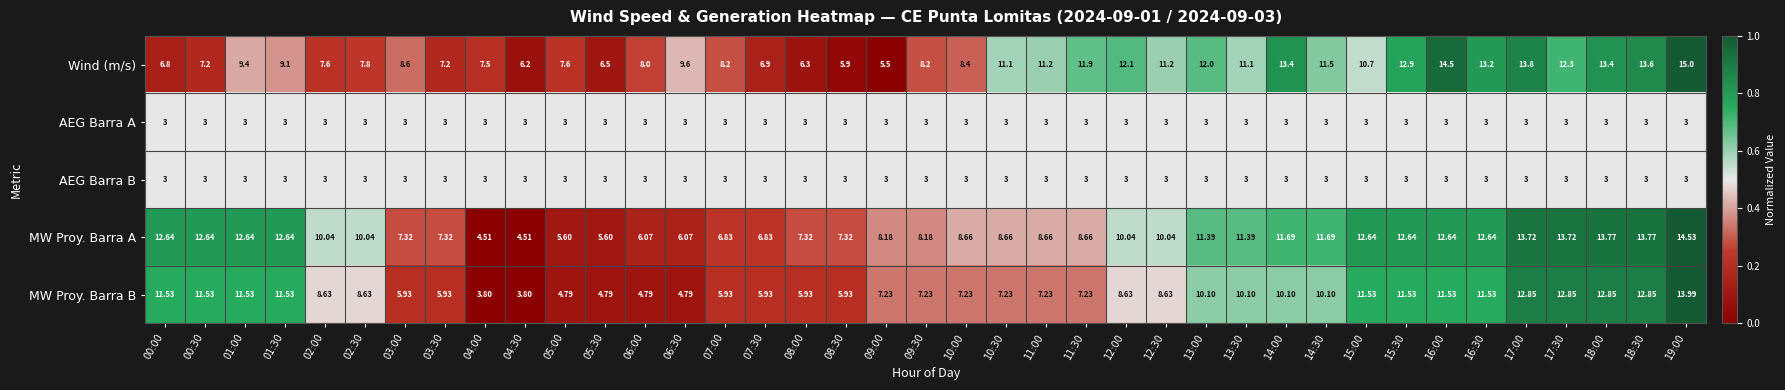

What is the greatest value displayed?

15.0